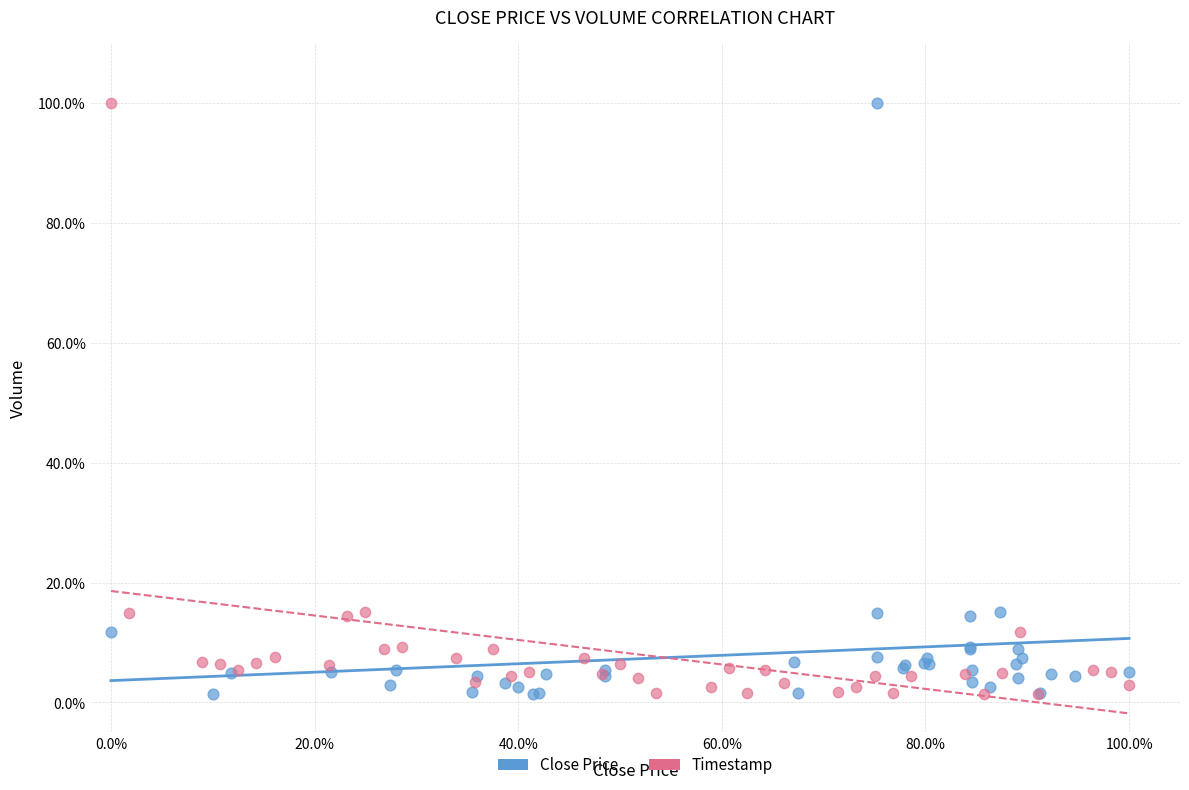

What are all the series names shown in the legend?

Close Price, Timestamp